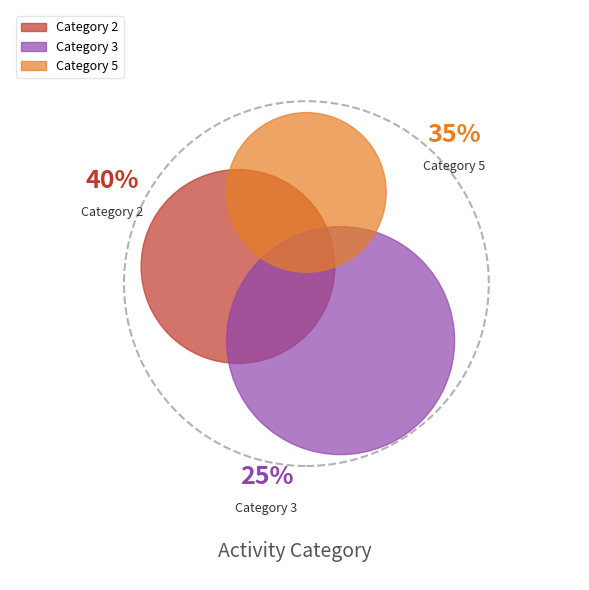

Does 5 account for over 50% of the chart?

No